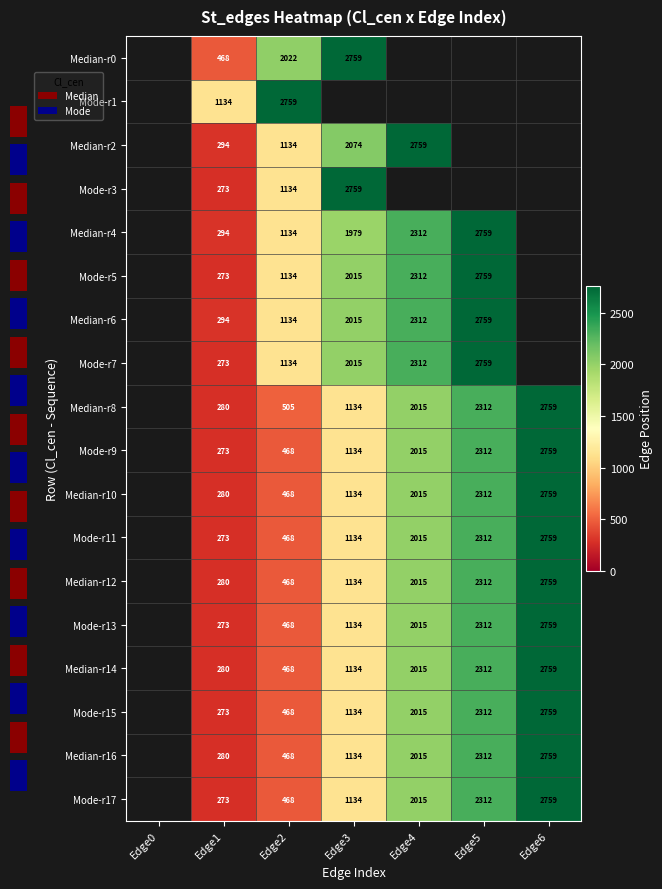

Between Edge3 and Edge2, which is larger?

Edge3